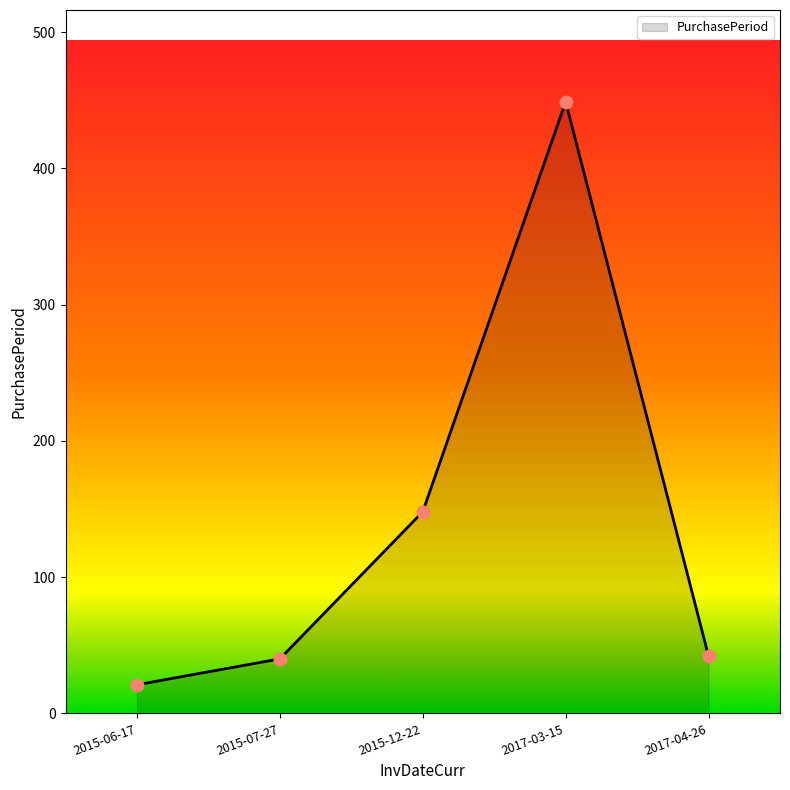

Between 2015-06-17 and 2015-07-27, which is larger?

2015-07-27